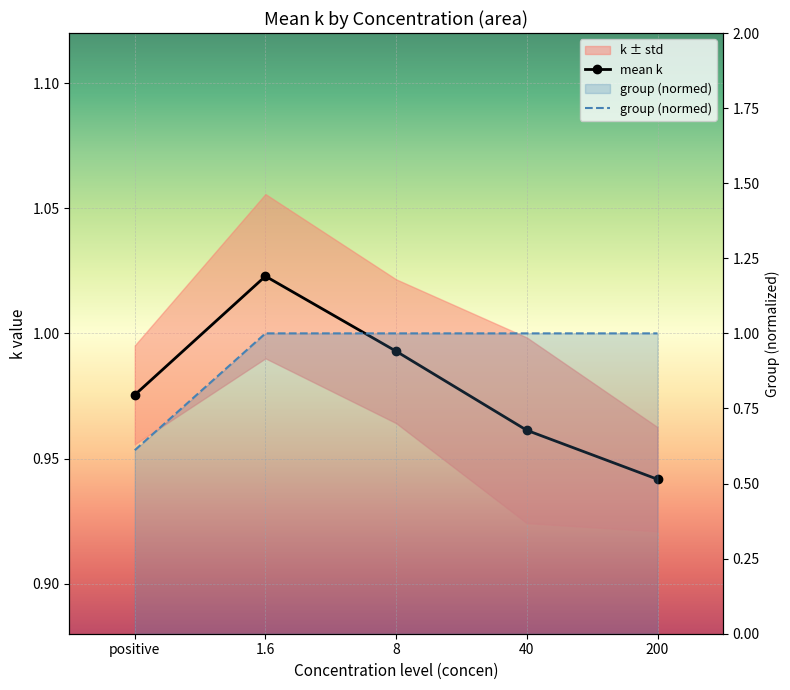

Reading left to right, list all the values displayed in this chart.

0.6	1.0	1.0	1.0	1.0